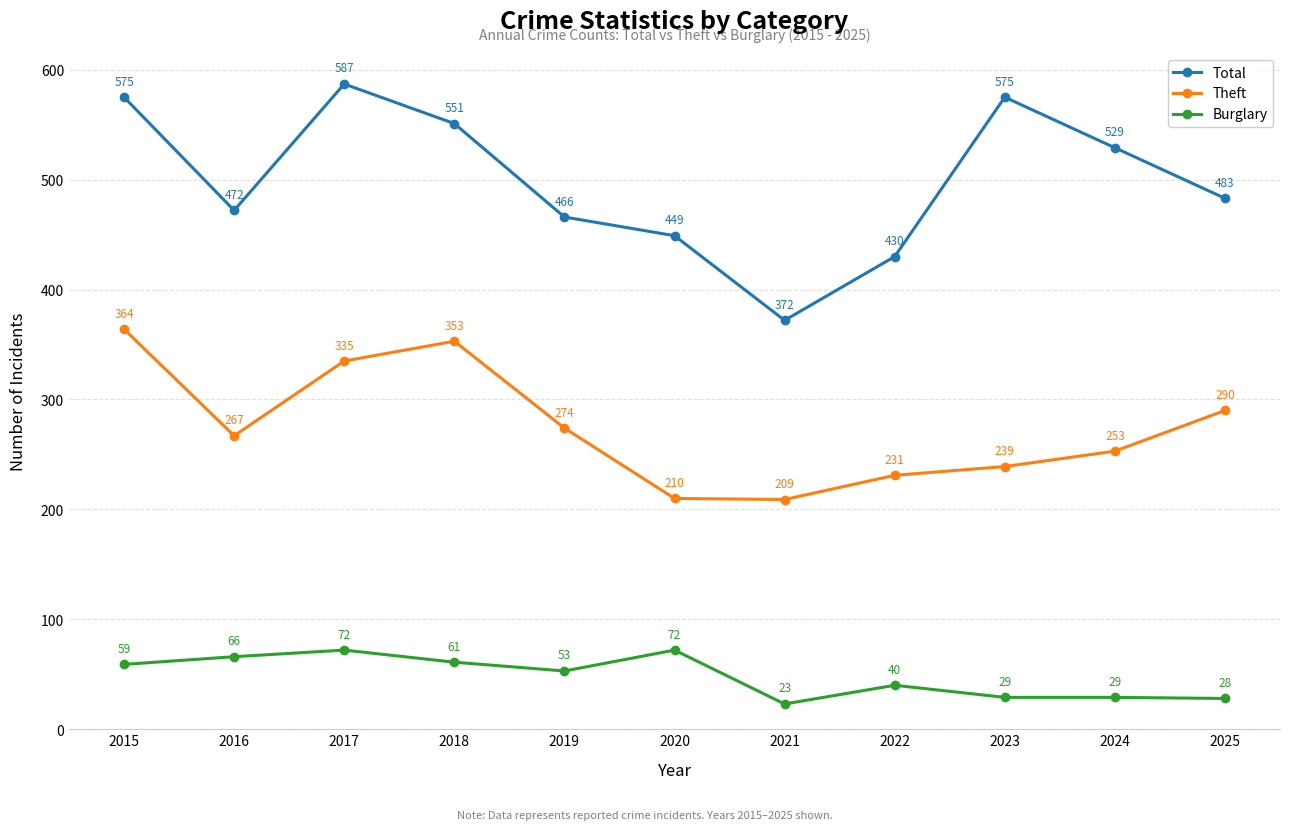

Which series has the largest range (max minus min)?

Total